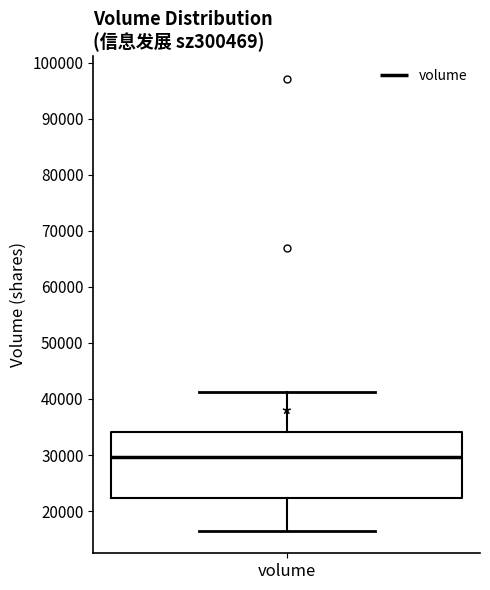

Where is the lower edge of the box for volume on the y-axis? The values are not printed on the chart, so give them approximately, as read against the axis.

22000